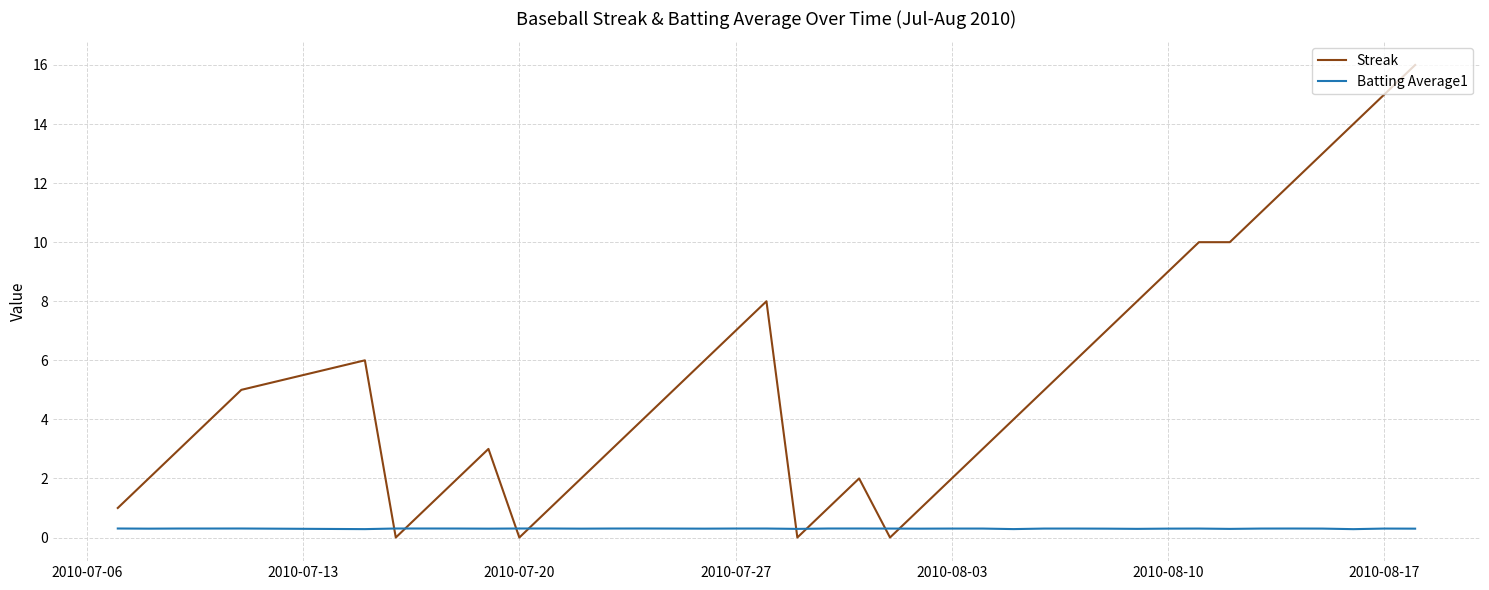

What is the highest value of the Streak series?

16.0